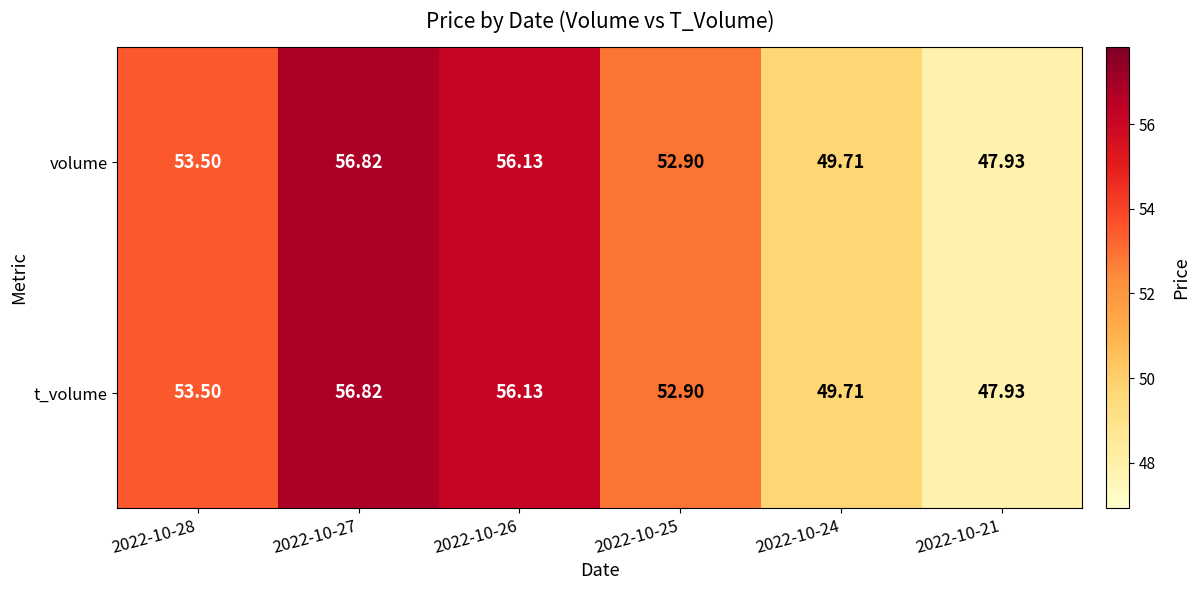

Is the value of t_volume at 2022-10-25 greater than the value of volume at 2022-10-28?

No